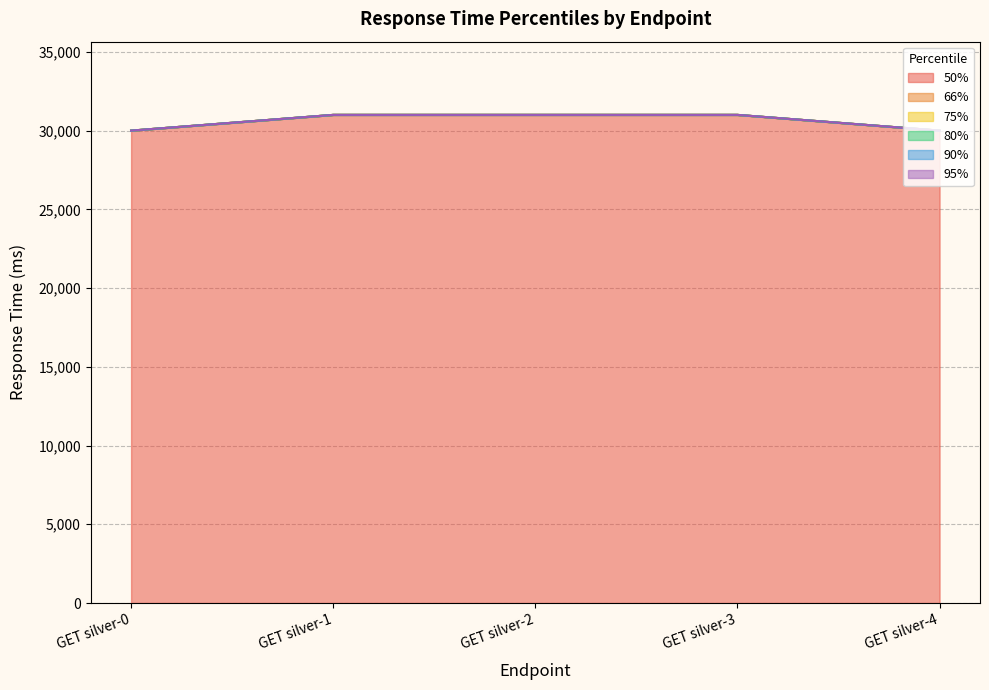

True or false: 95% and 66% intersect in this chart.

False